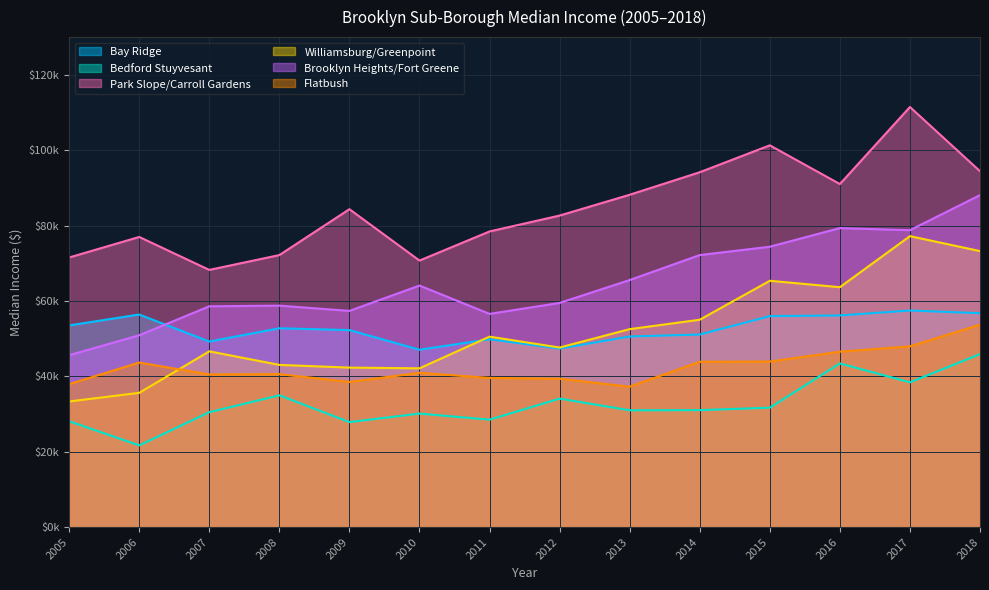

Is it true that Park Slope/Carroll Gardens equals 129543.5 at 2006?

False